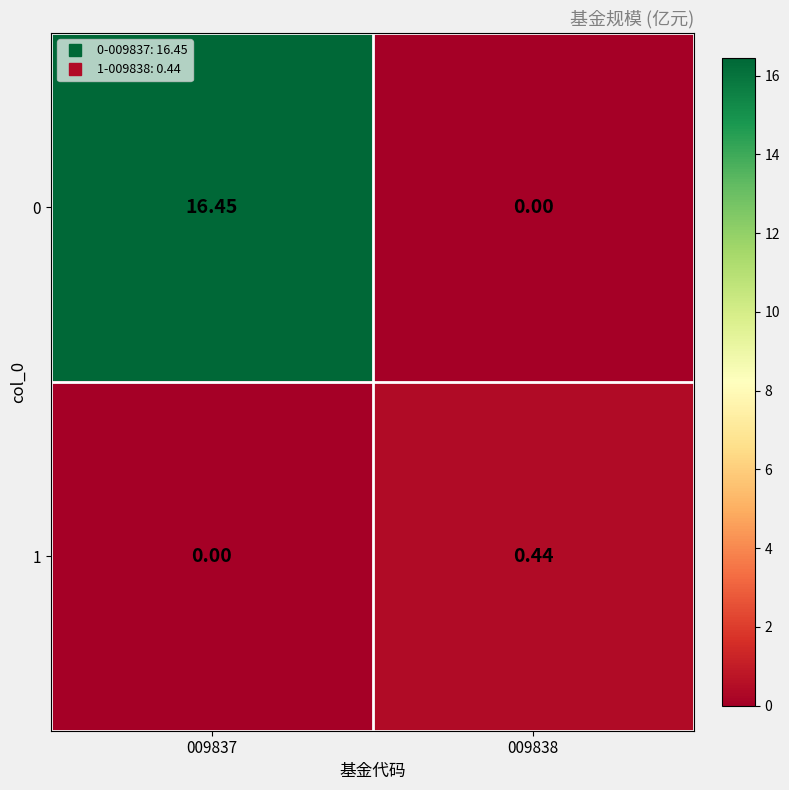

At 009837, list the series in order from smallest to largest.

1, 0